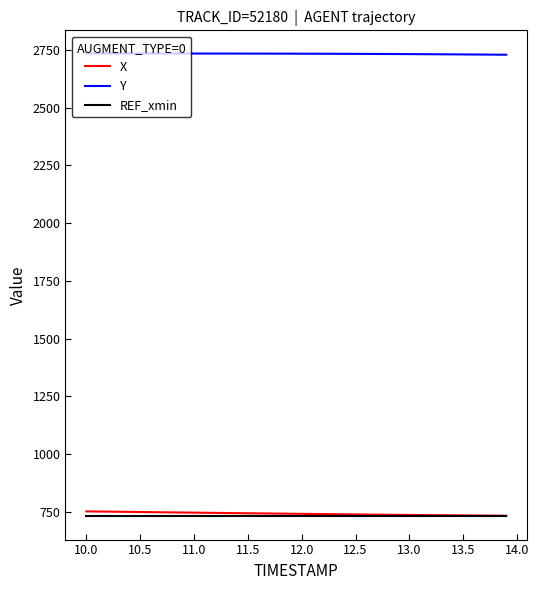

What is the smallest value displayed?

728.7